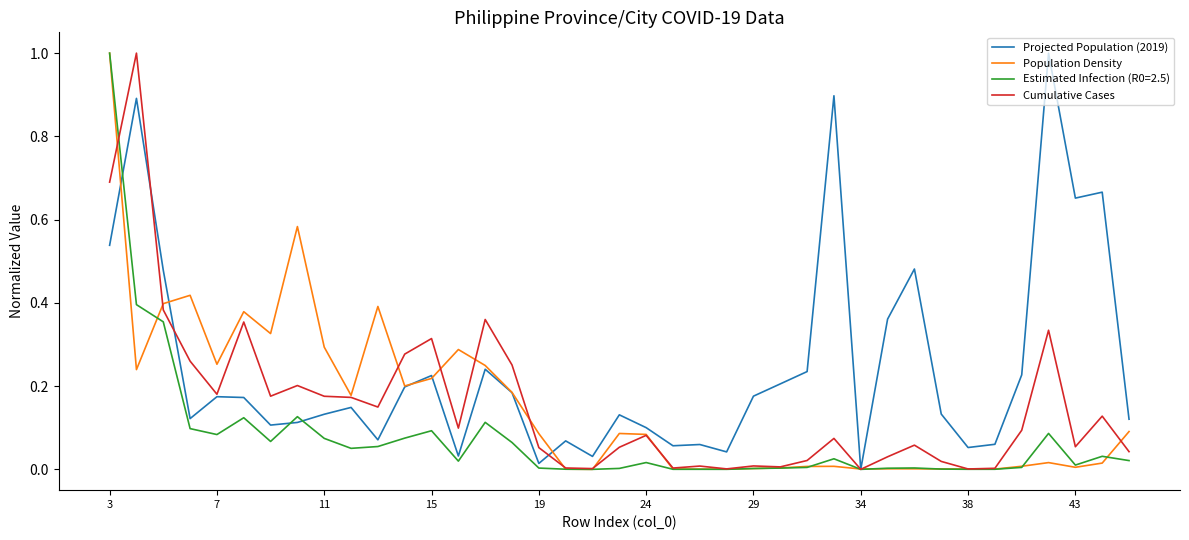

Which series has the largest total across all categories?

Projected Population (2019)